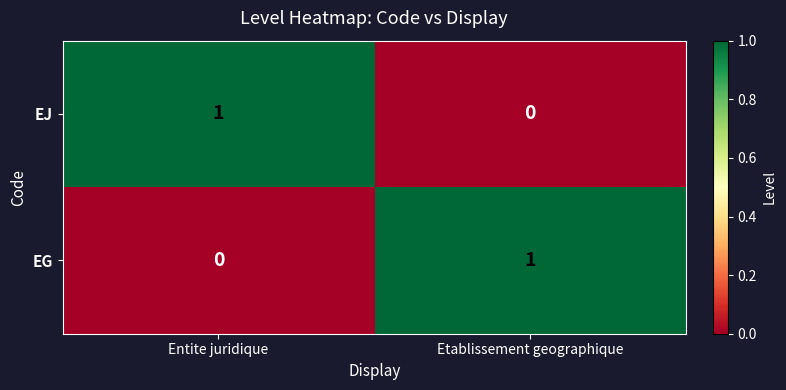

Rank the series at Entite juridique from highest to lowest value.

EJ, EG